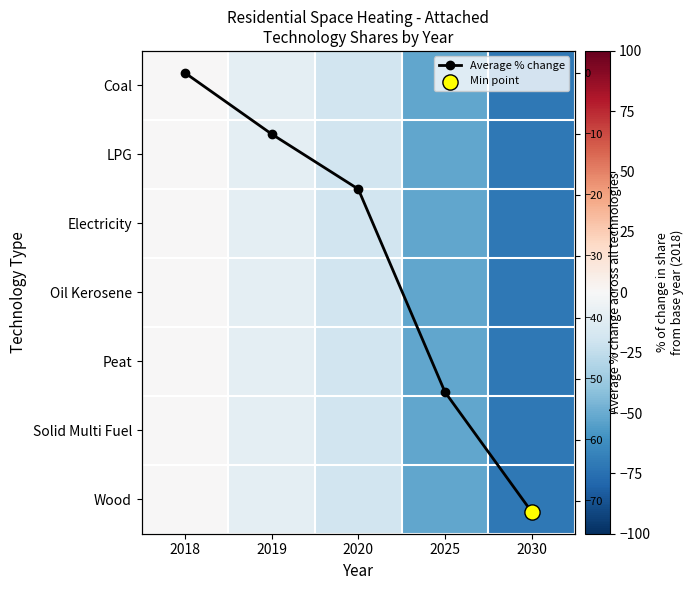

The value of Oil Kerosene at 2030 is -71.8. True or false?

True